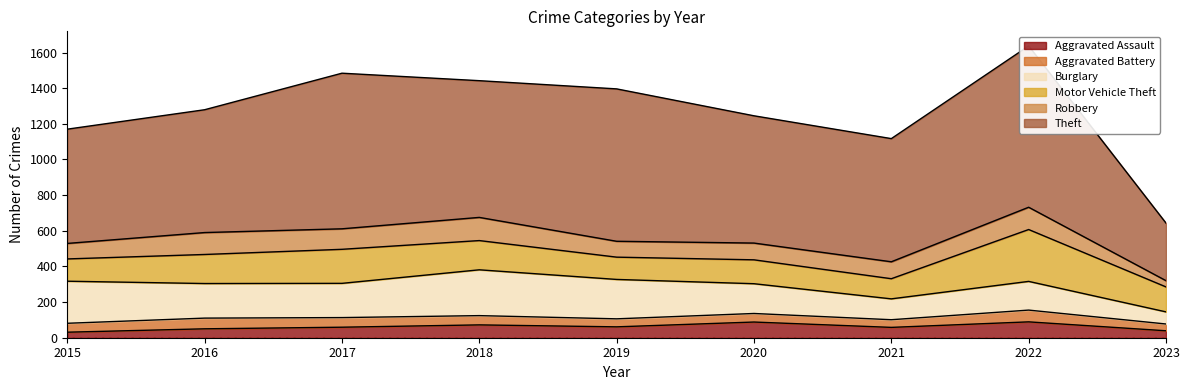

Does the chart display data point markers on the line(s)?

No